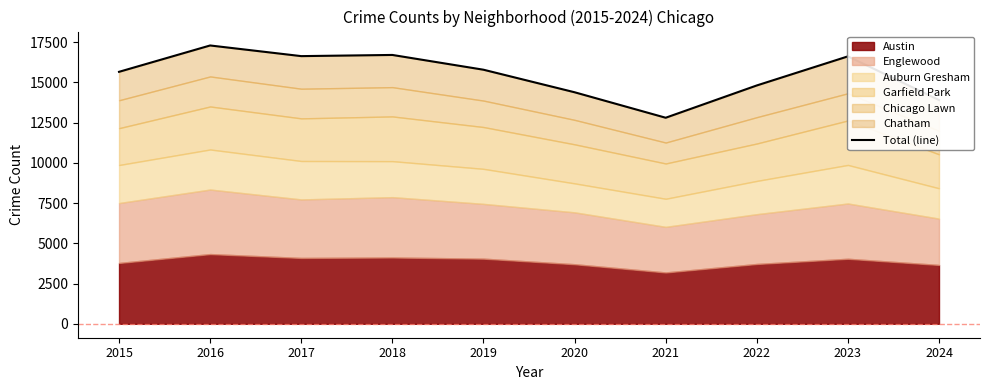

What is the difference between the second highest and minimum values?

3903